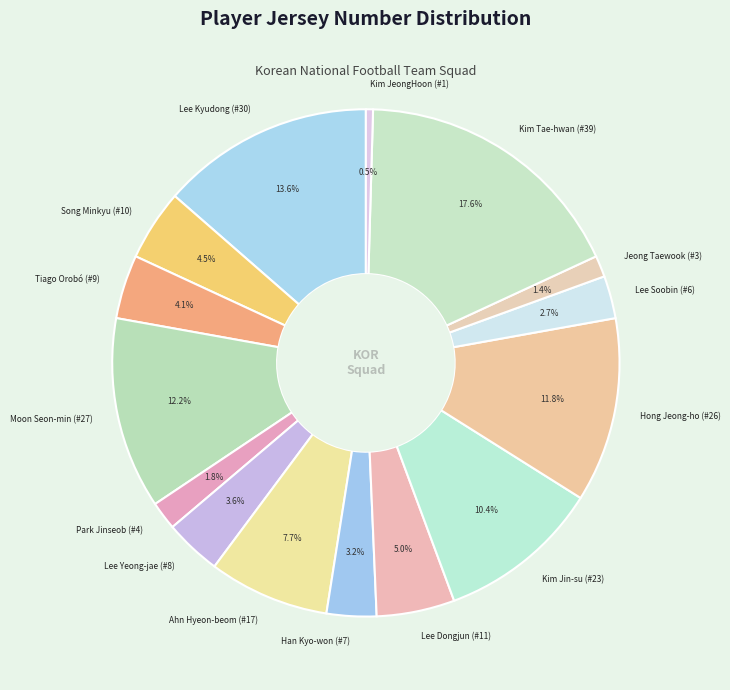

Between Park Jinseob (#4) and Tiago Orobó (#9), which is larger?

Tiago Orobó (#9)